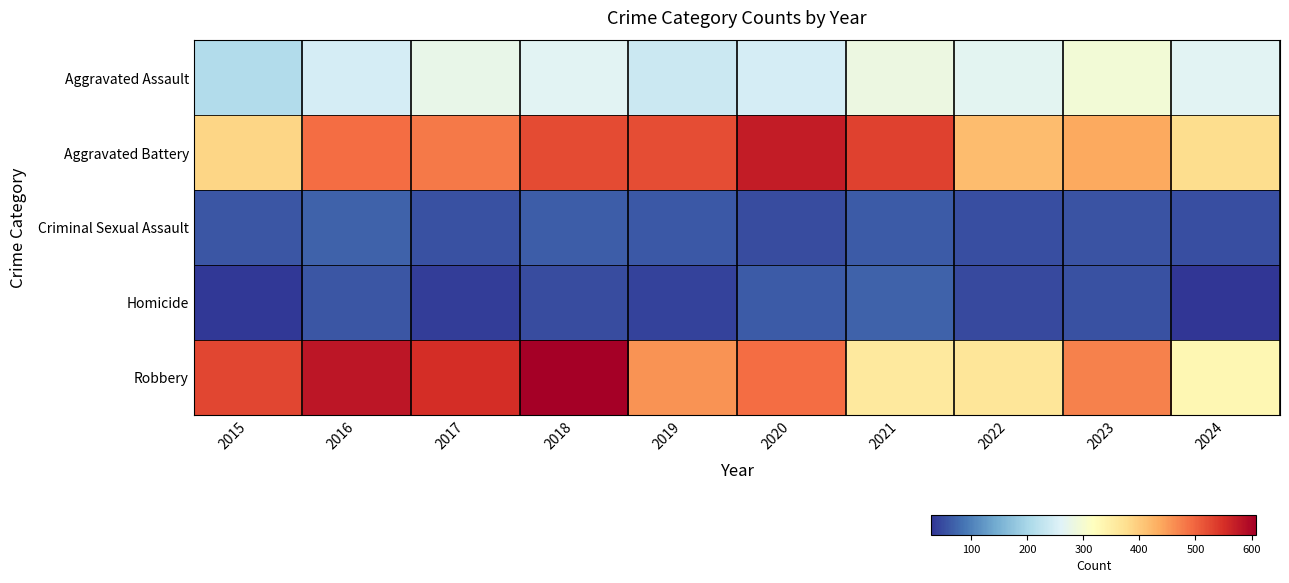

Rank the series by their maximum value, from lowest to highest.

Criminal Sexual Assault, Homicide, Aggravated Assault, Aggravated Battery, Robbery